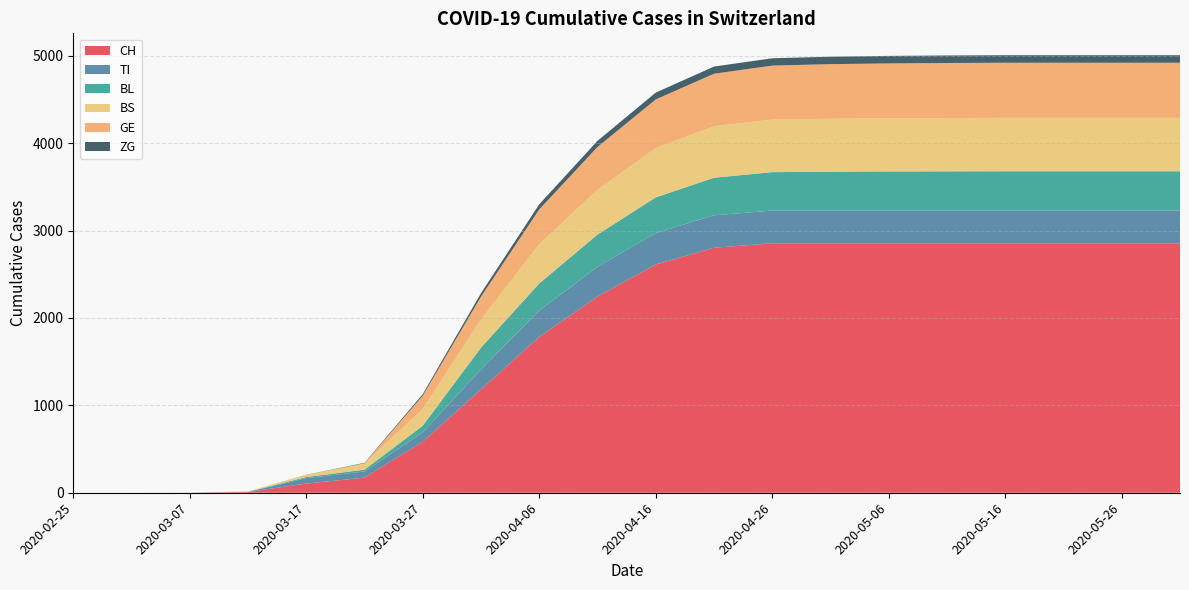

Reading right to left, what are all the values shown in this chart?

CH: 2855	2855	2855	2855	2855	2855	2855	2855	2804	2612	2245	1784	1183	584	173	105	9	1	0	0
TI: 374	374	374	374	374	374	374	374	371	360	340	301	229	107	70	62	0	0	0	0
BL: 450	450	450	450	449	448	445	440	430	408	370	310	249	76	21	13	2	0	0	0
BS: 611	611	611	611	610	608	606	601	590	563	512	450	323	191	73	25	4	0	0	0
GE: 631	631	631	631	630	628	625	618	600	558	490	398	260	153	0	0	0	0	0	0
ZG: 86	86	86	86	86	86	85	84	82	78	70	58	40	18	5	1	0	0	0	0